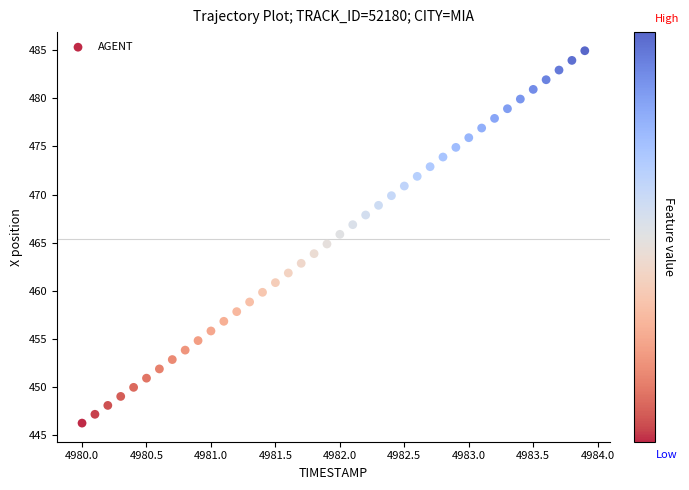

What is the range of X values (max minus min)?

3.9